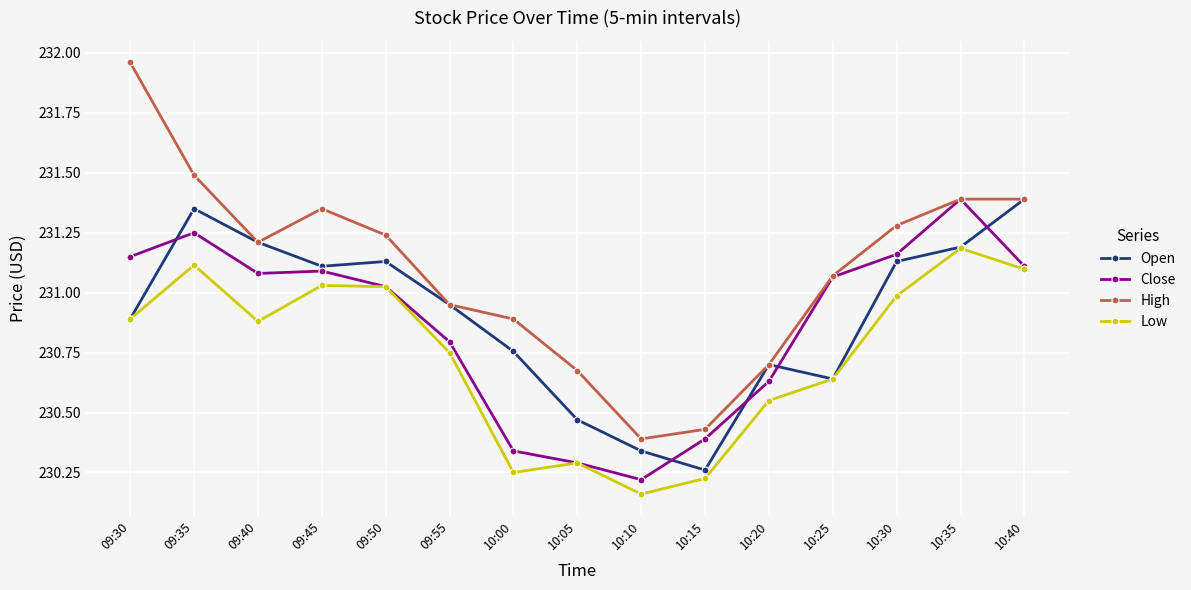

At which category does High reach its first local peak?

09:45